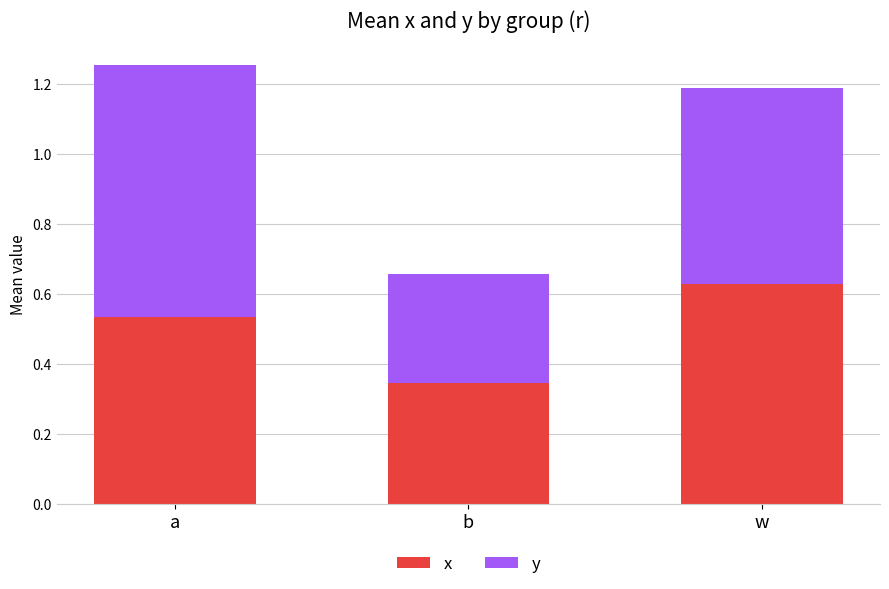

What is the total value across all series at a?

1.3